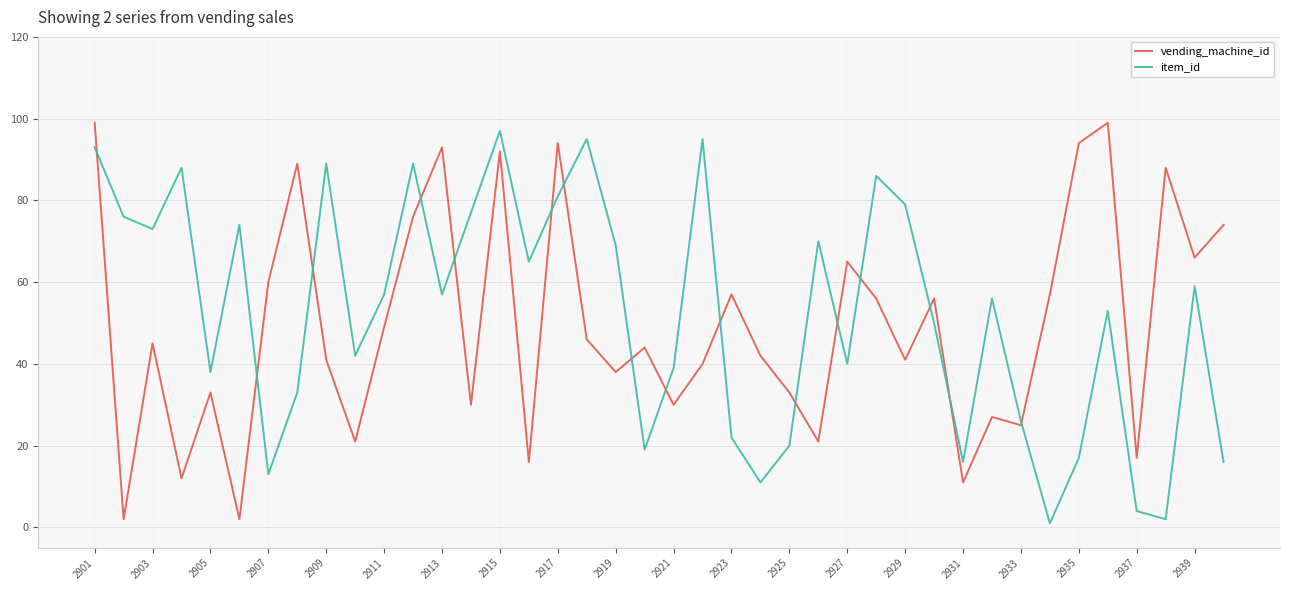

What is the maximum value for vending_machine_id?

99